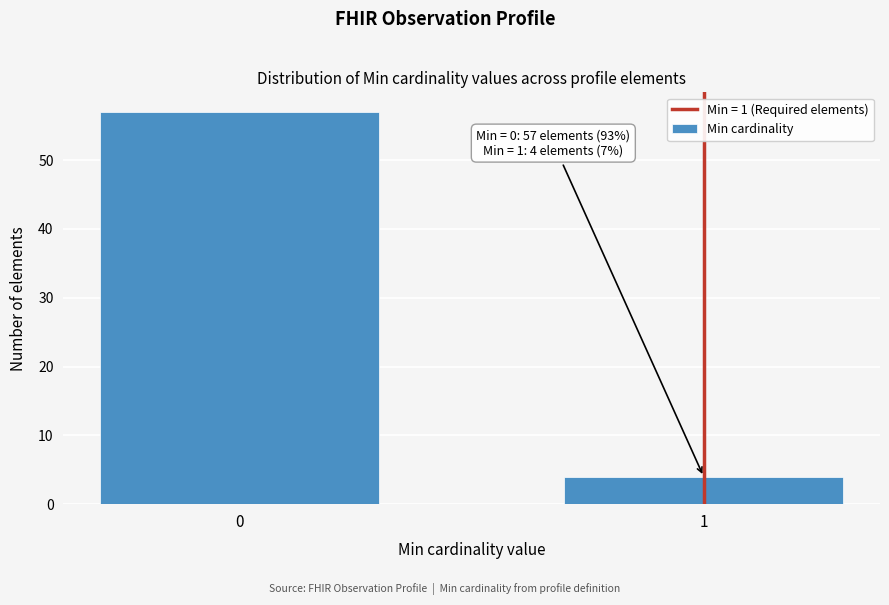

Reading left to right, what are all the values shown in this chart?

0=57	1=4